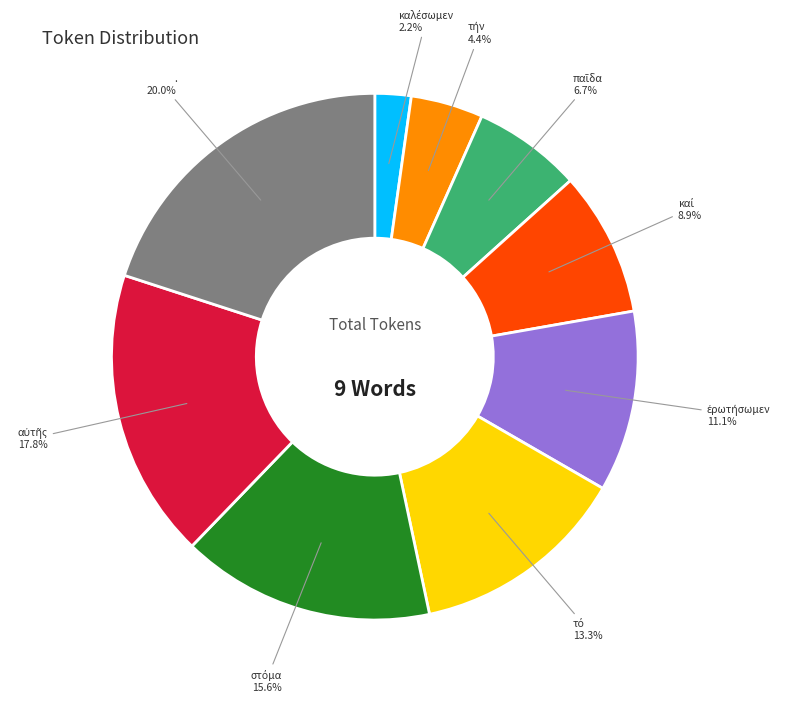

Is there any slice that represents more than half of the pie?

No